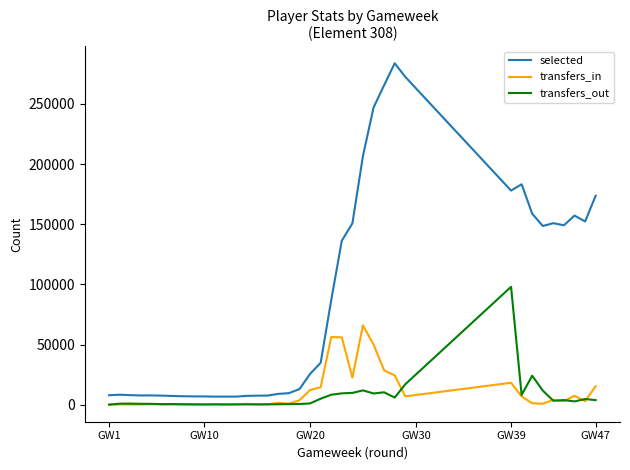

Which series has the widest spread of values?

selected